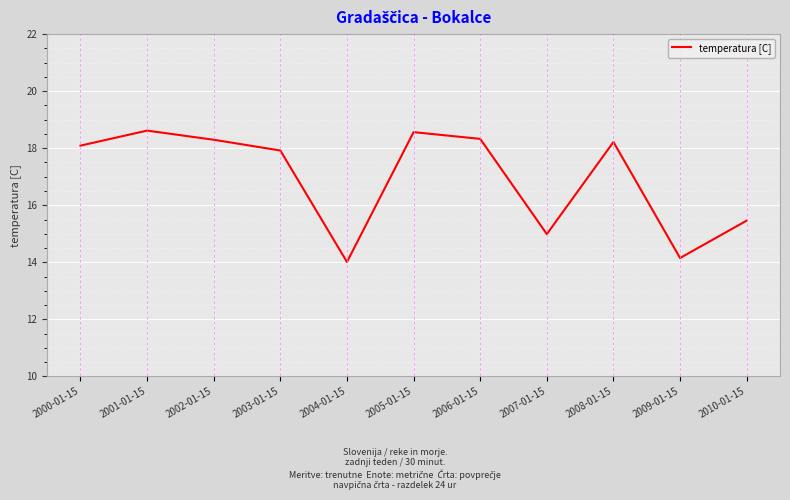

What is the sum of all values?

186.6